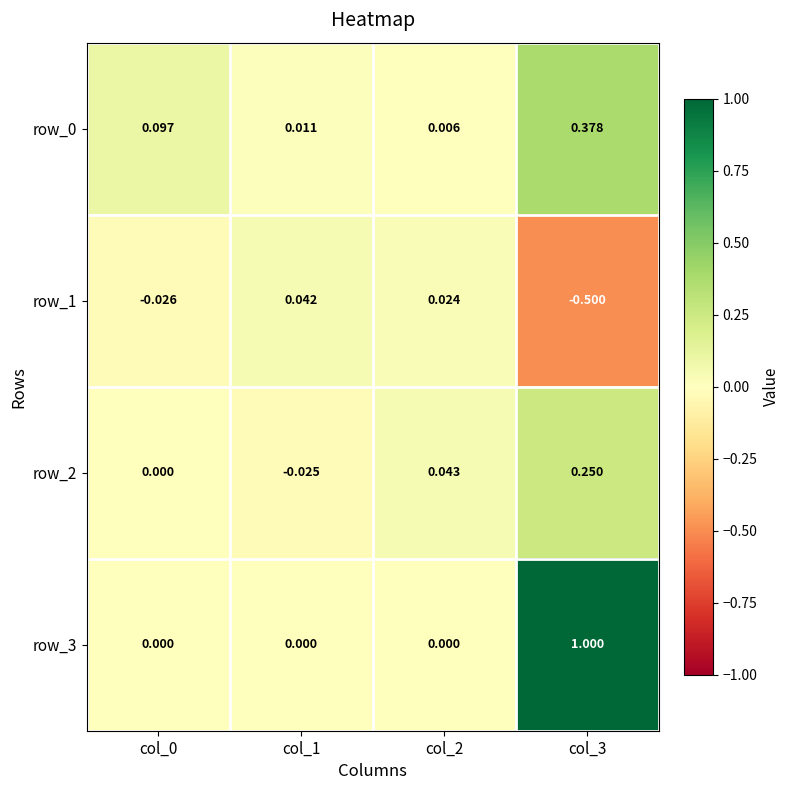

Is it true that row_3 equals 0.6 at col_0?

False